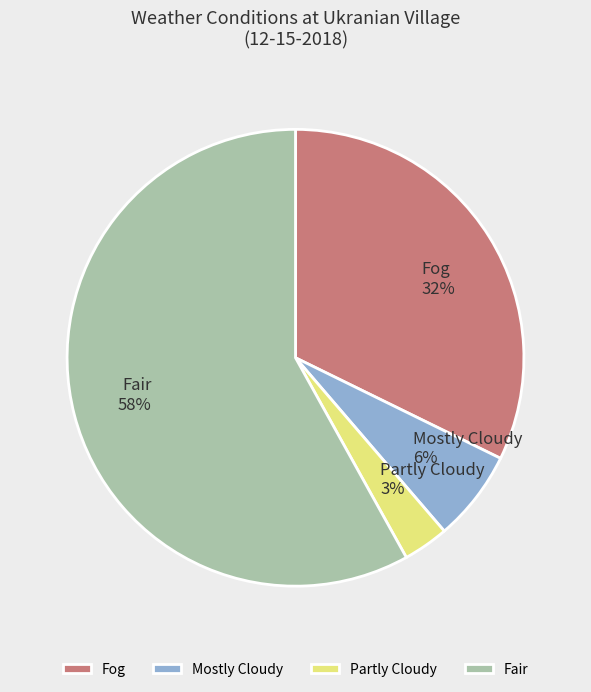

Rank the categories by value from lowest to highest.

Partly Cloudy, Mostly Cloudy, Fog, Fair